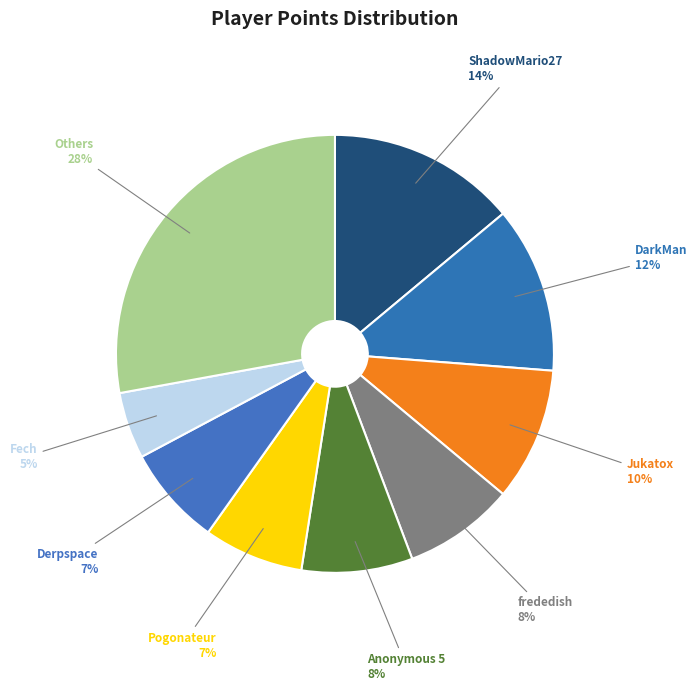

What is the largest slice in the pie chart?

Others